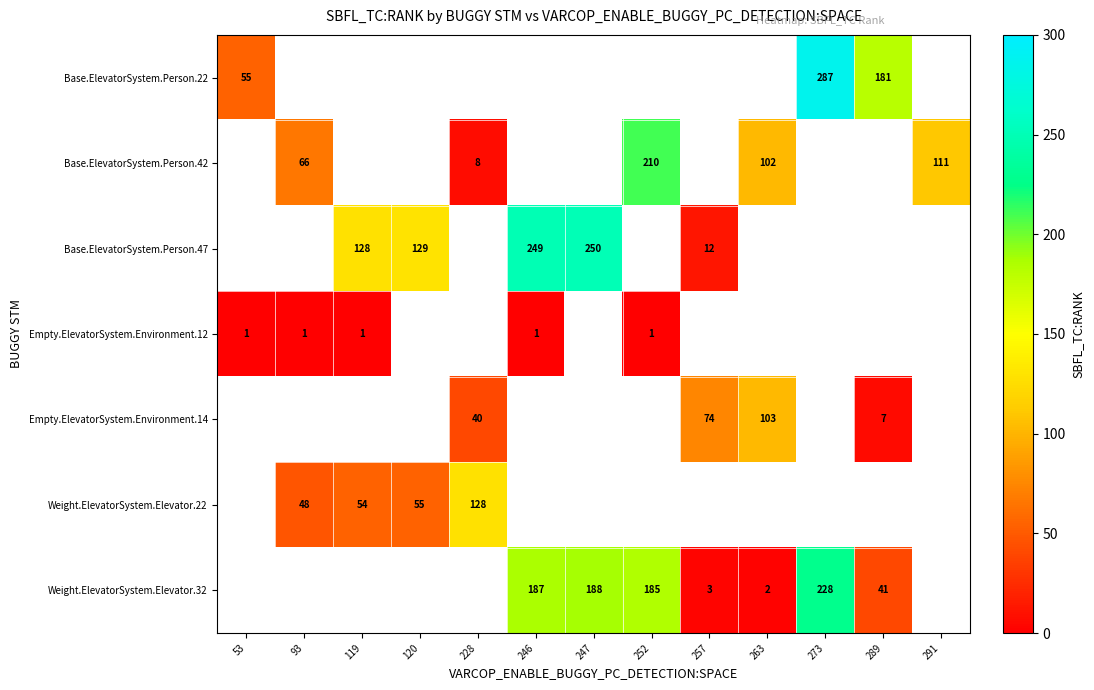

Is it true that Empty.ElevatorSystem.Environment.12 equals 0.3 at 119?

False